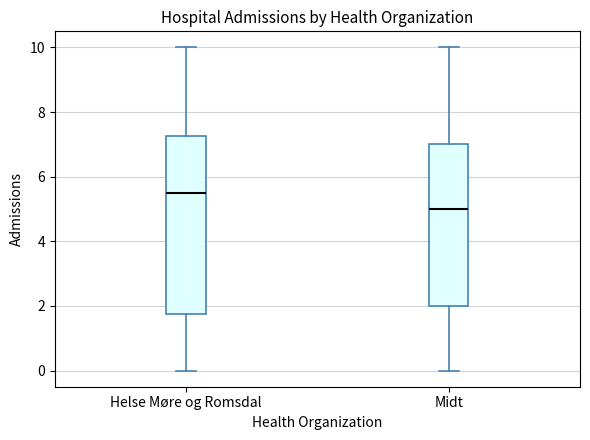

Reading left to right, transcribe this box plot: for each box, give where its median line is, the range the box spans, and where its two whiskers end, as read against the y-axis. The values are not printed on the chart, so give them approximately, as read against the axis.

Helse Møre og Romsdal: median 5.6, box 1.8 to 7.2, whiskers 0.0 to 10.0
Midt: median 5.0, box 2.0 to 7.0, whiskers 0.0 to 10.0